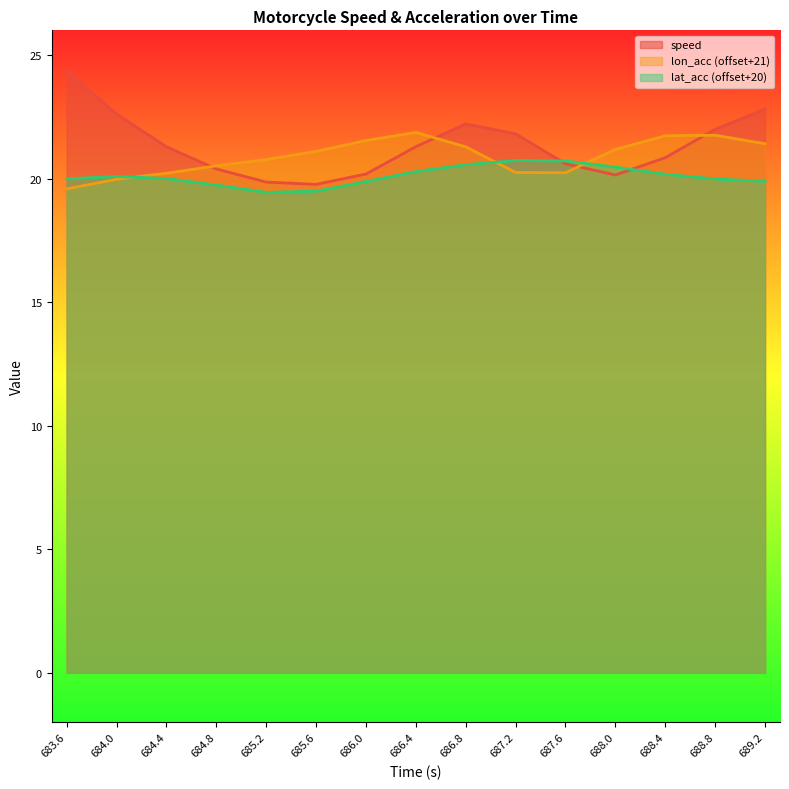

True or false: speed has a value of 20.1 at 688.0.

True